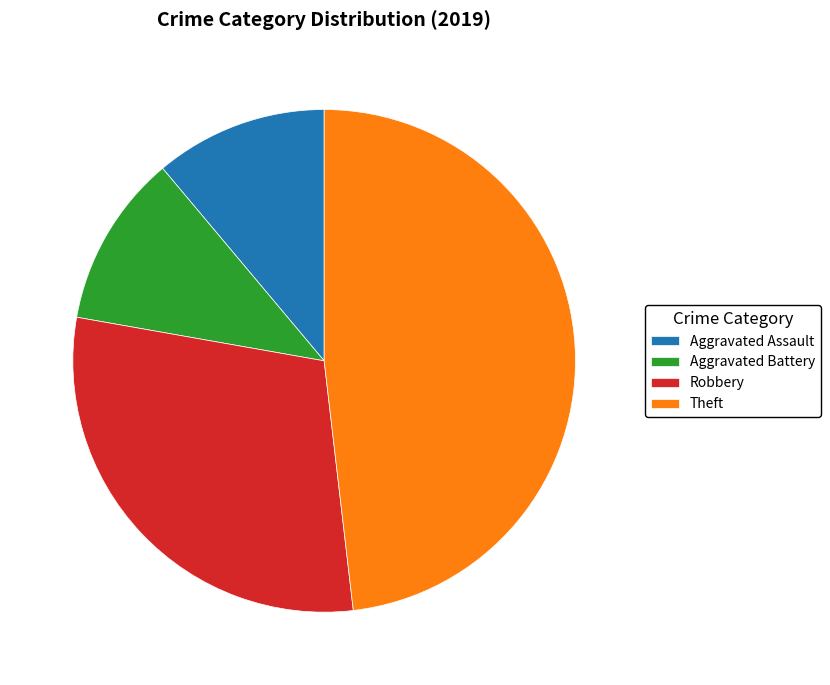

Between Theft and Aggravated Battery, which is larger?

Theft